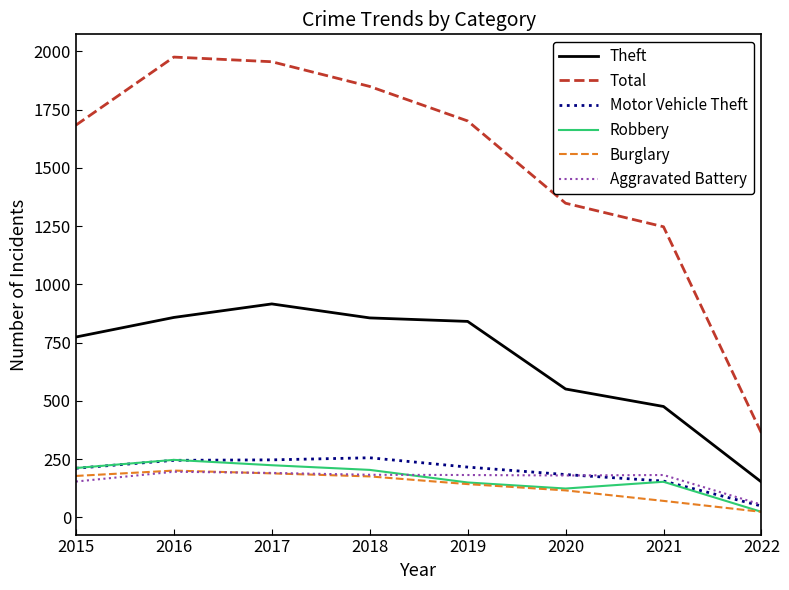

What is the minimum value for Motor Vehicle Theft?

49